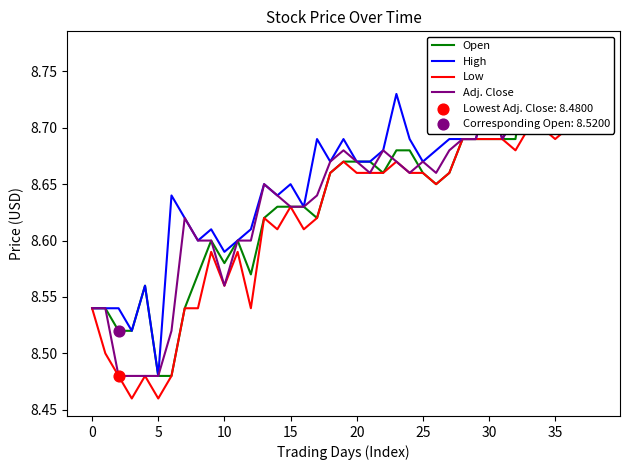

Which series has the largest Y range (max minus min)?

Open